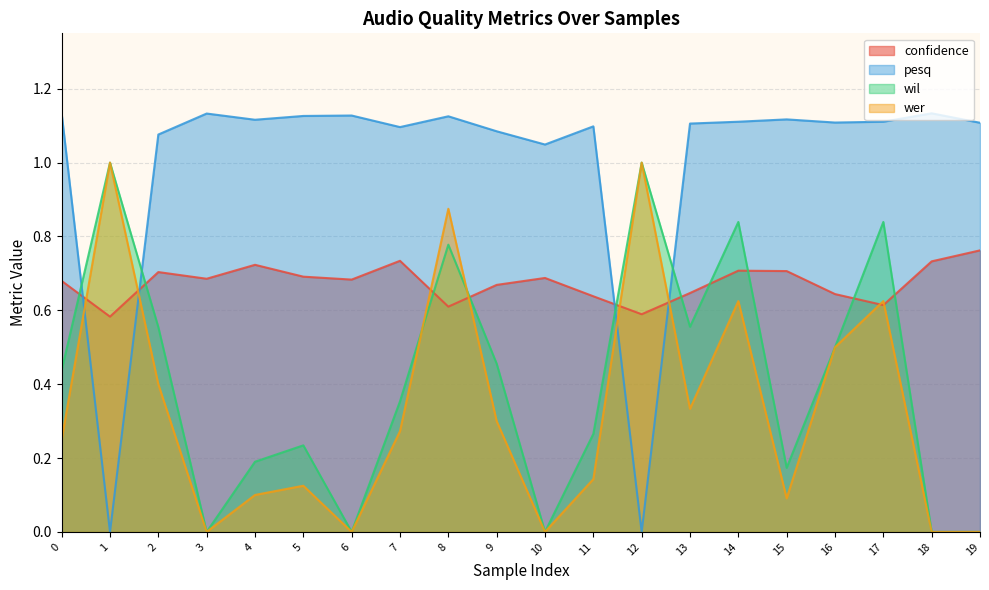

Rank the categories by wer value from highest to lowest.

1, 12, 8, 14, 17, 16, 2, 13, 9, 7, 0, 11, 5, 4, 15, 3, 6, 10, 18, 19